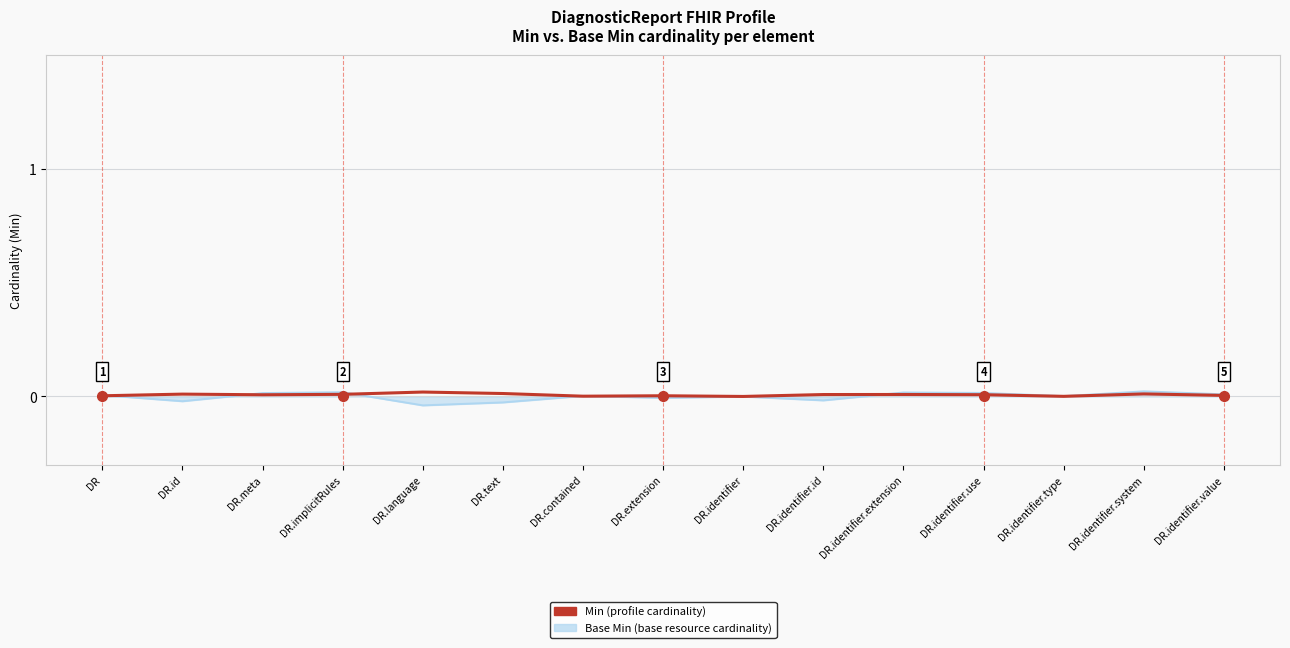

What is the label of the 9th point from the left?

DR.identifier